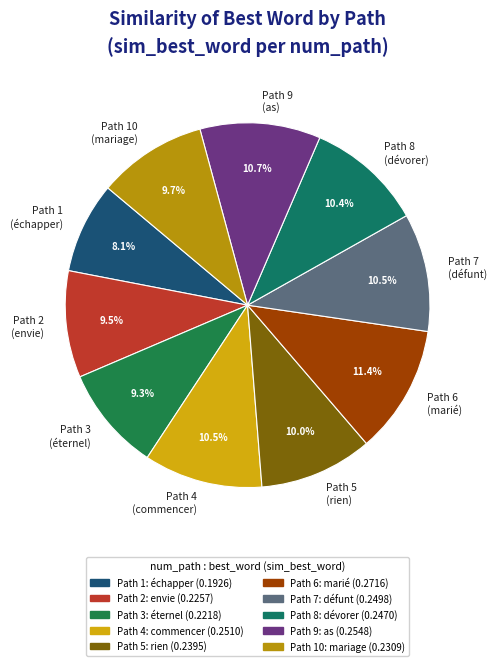

Does Path 6 (marié) account for over 50% of the chart?

No